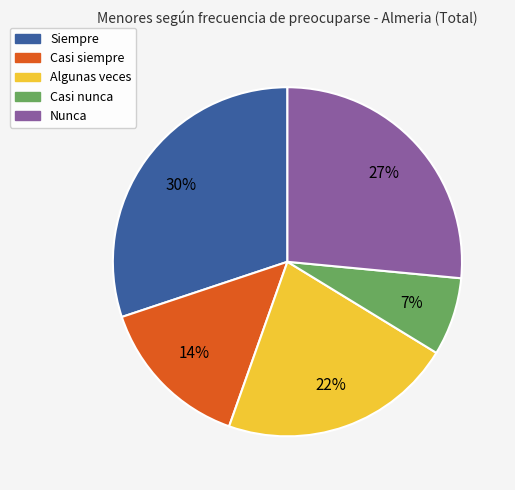

To the nearest percent, what is the combined percentage of Algunas veces and Casi nunca?

29%